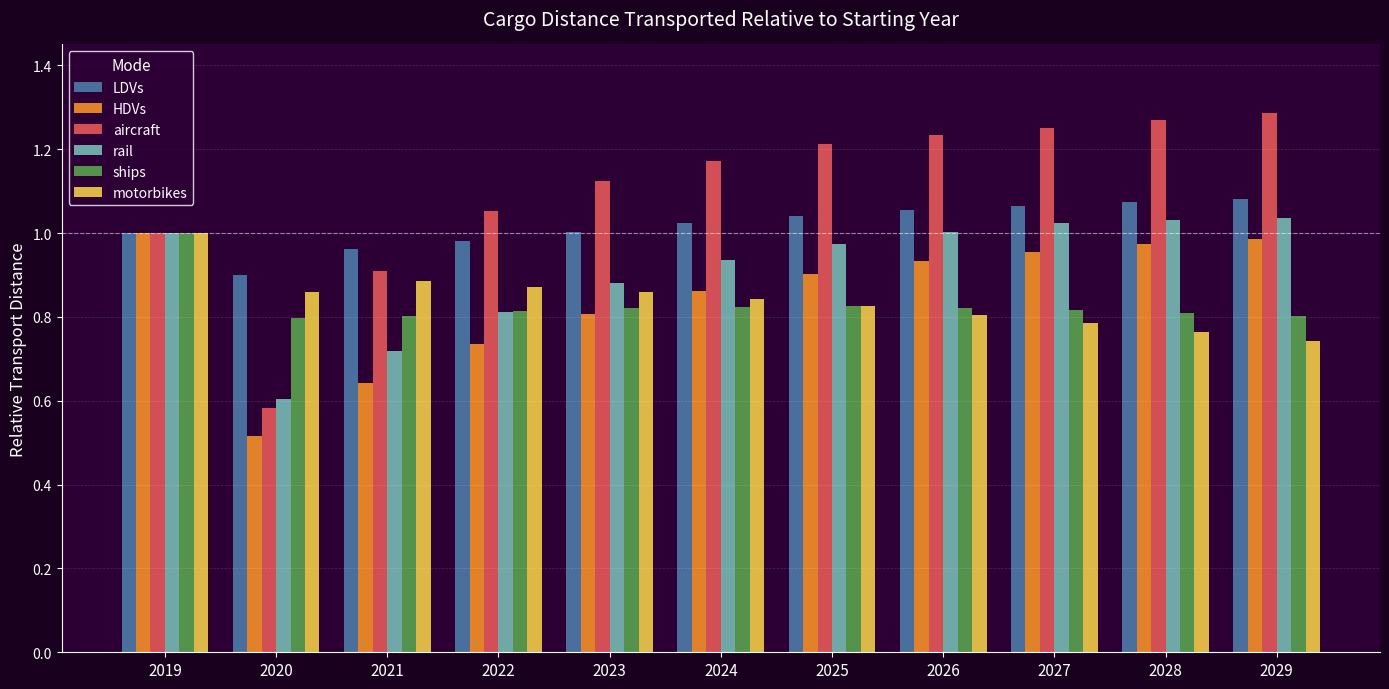

What is the sum of the rail values at 2025 and 2021?

1.7